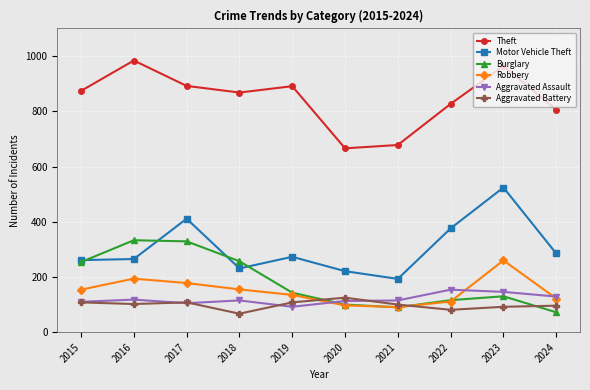

What is the value of the Robbery point at the 1st from the left?

154